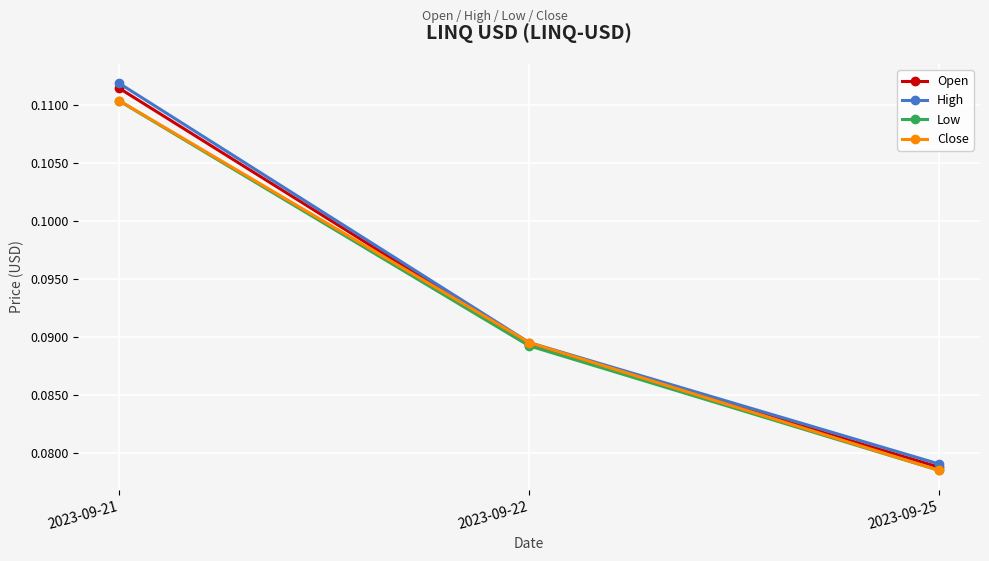

The Low series shows 0.0 at 2023-09-21. True or false?

False